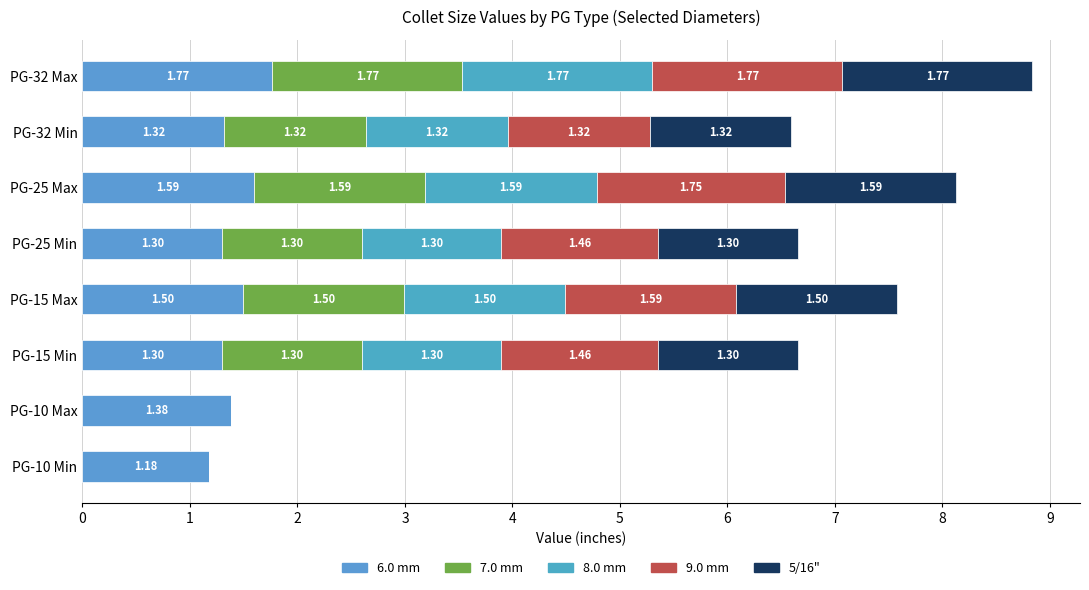

How many distinct data groups are displayed?

5